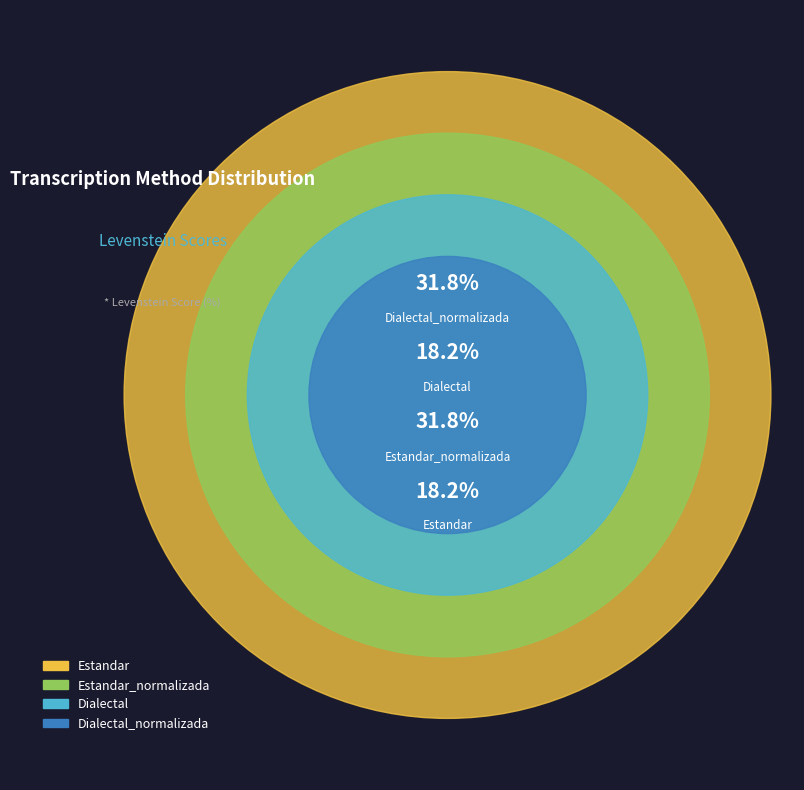

The Estandar slice represents 18% of the pie. True or false?

True